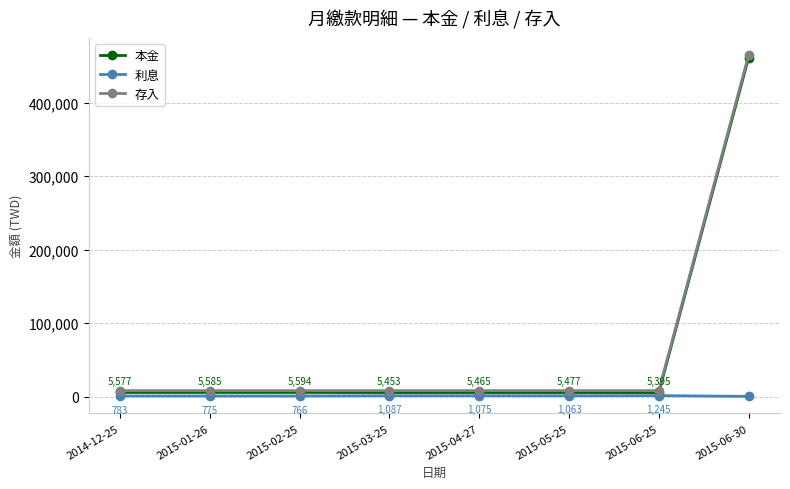

What is the highest value of the 本金 series?

461454